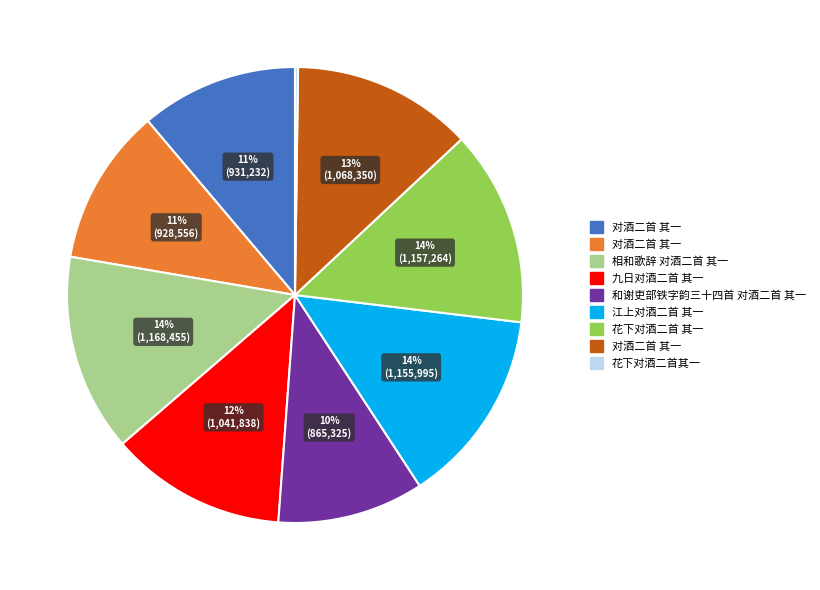

To the nearest percent, what is the average slice percentage?

11%